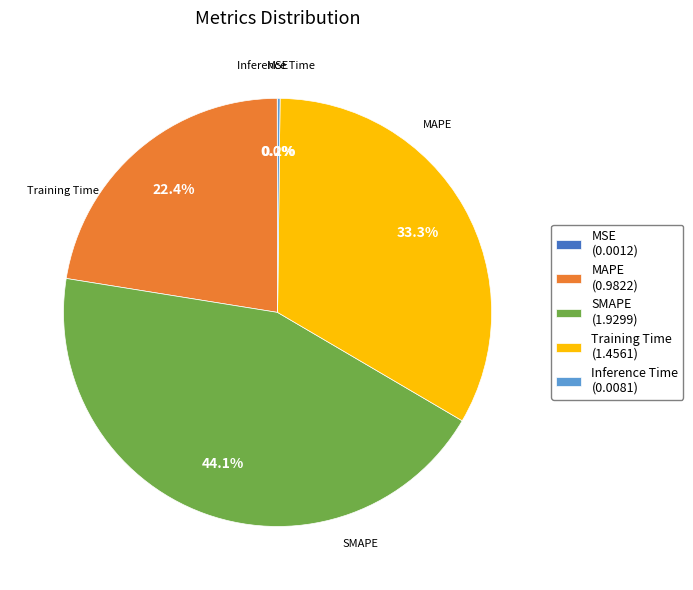

To the nearest percent, what percentage of the pie is Training Time?

33%